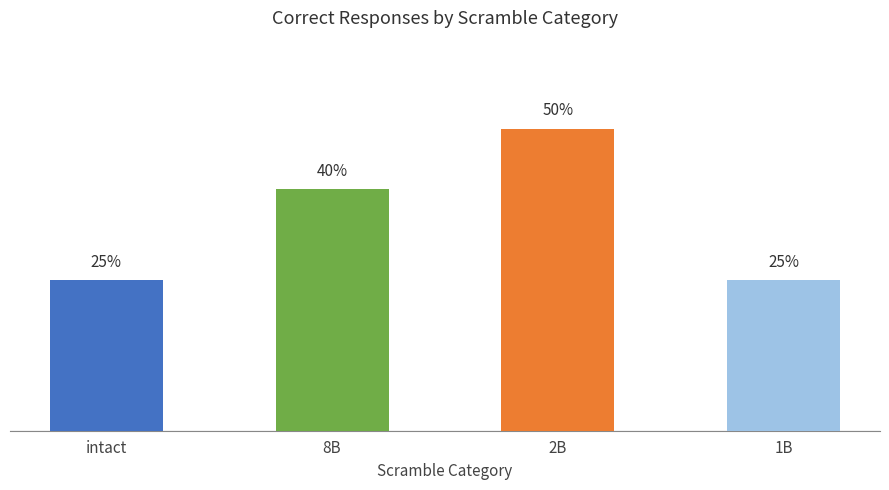

Which category has the highest value across all series?

2B